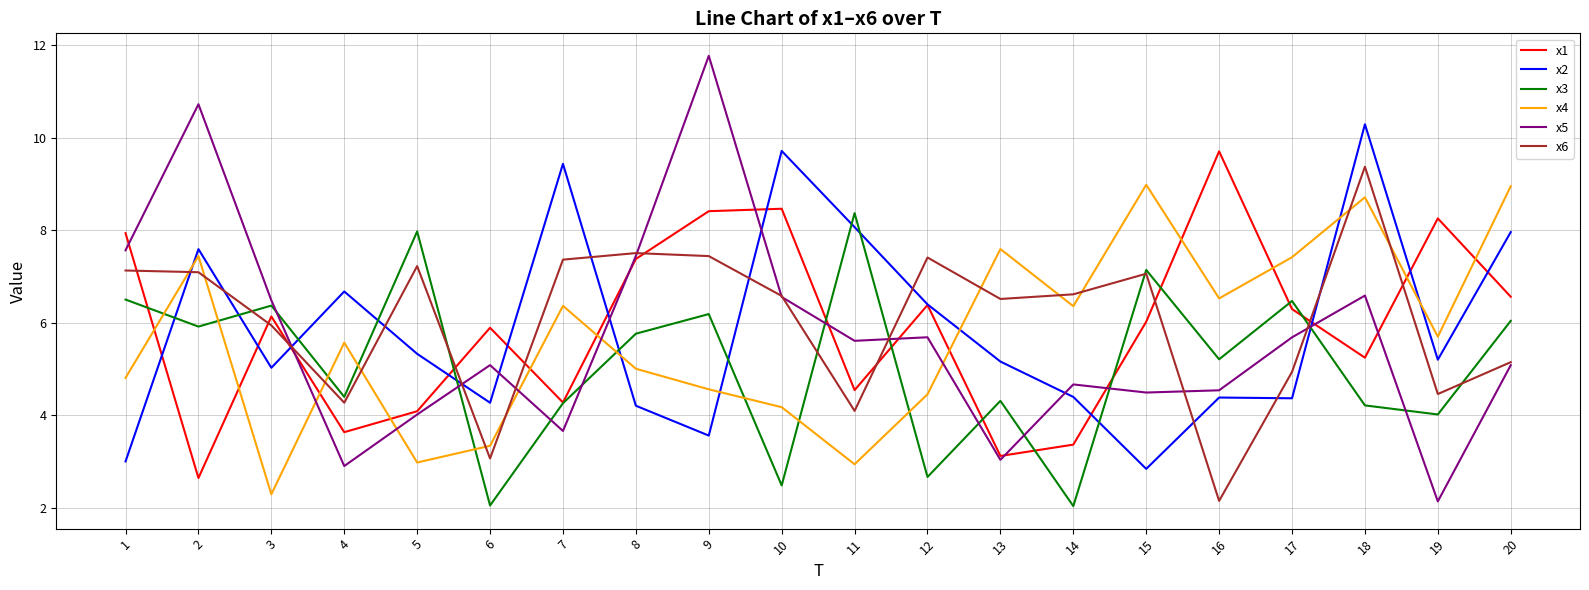

True or false: x4 and x5 intersect in this chart.

True